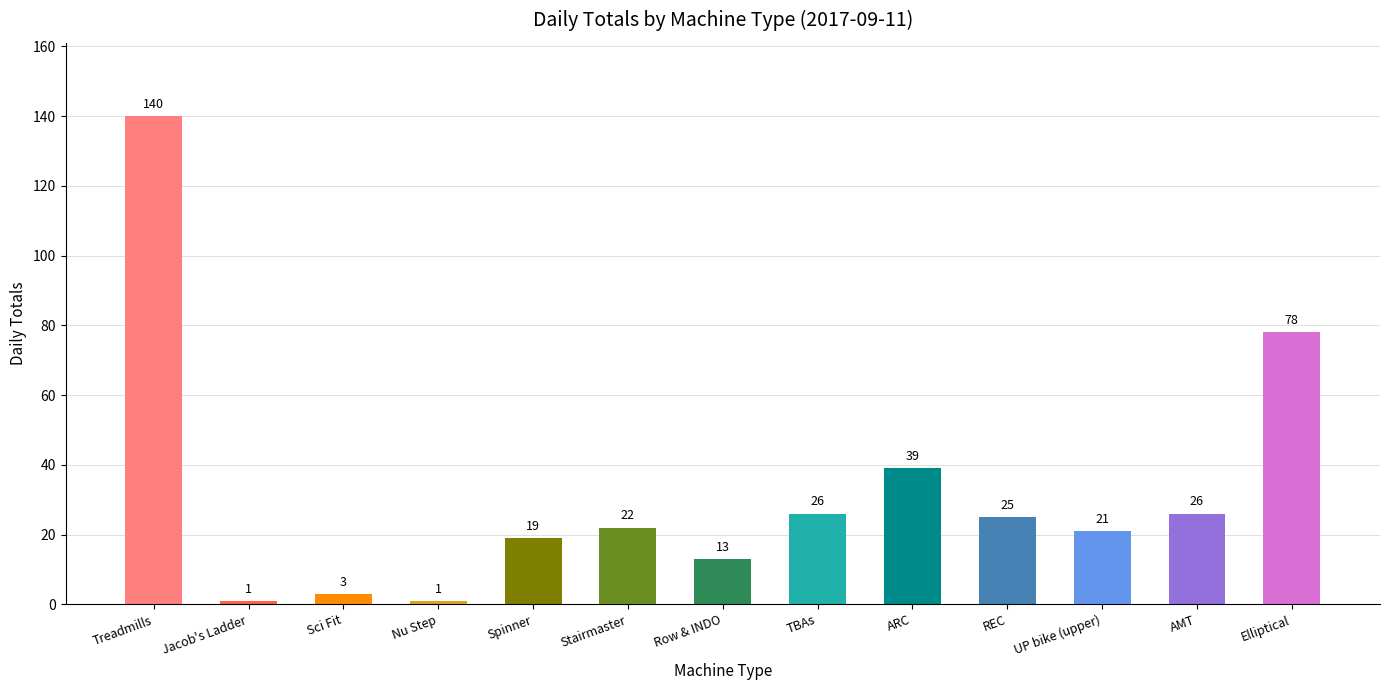

True or false: the data shows 22 at Stairmaster.

True